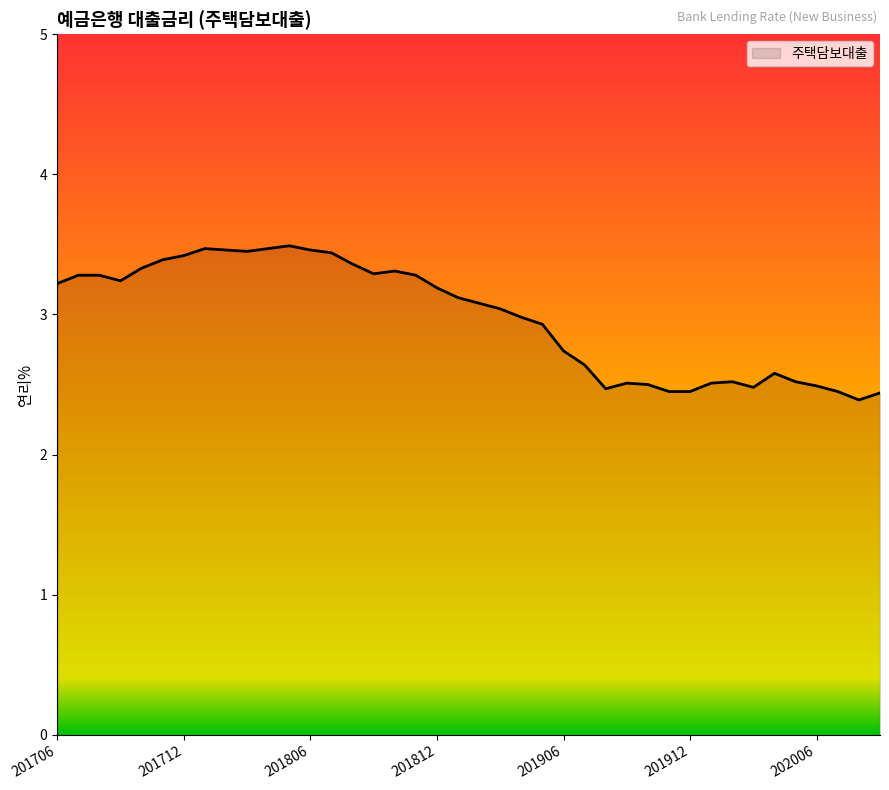

True or false: the data has more than 1 interior local peaks.

True